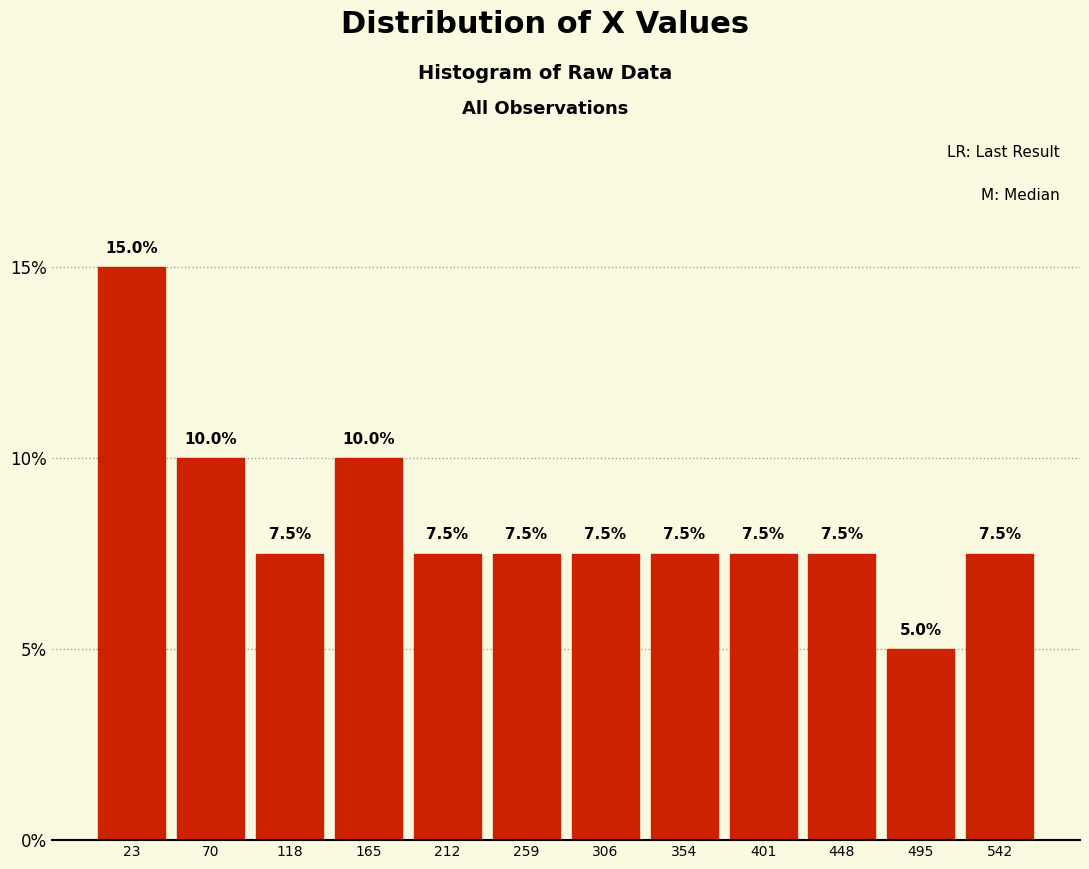

Which range on the x-axis has the tallest bar?

0 to 45